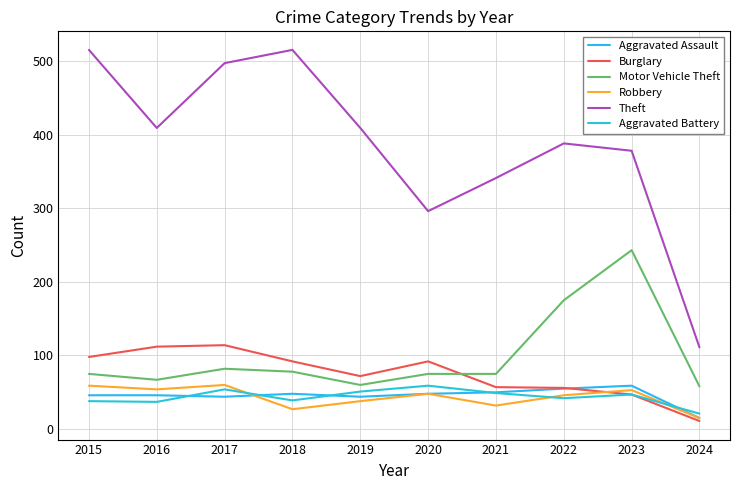

Where do Burglary and Robbery first cross each other?

2022 and 2023